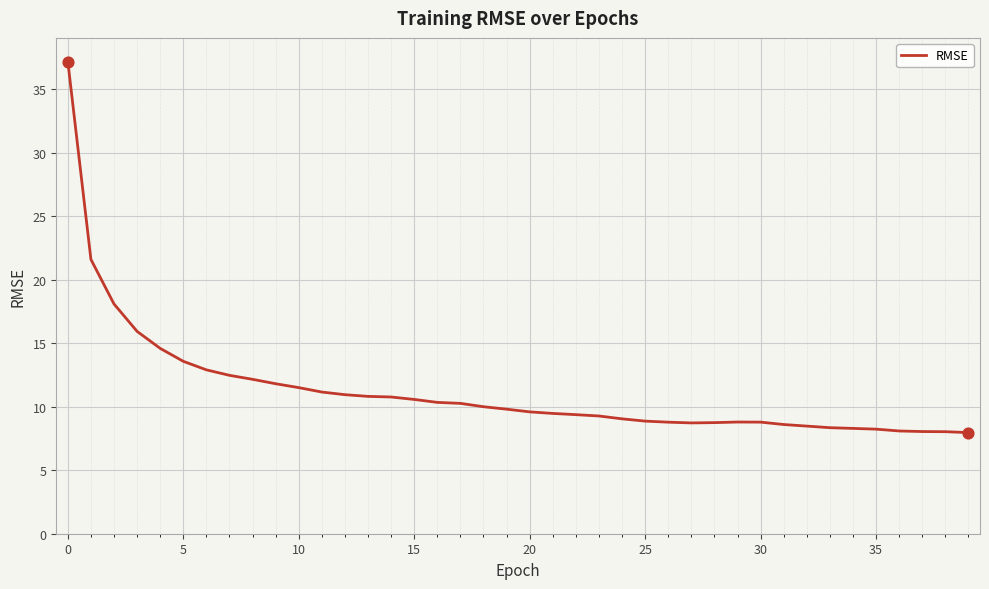

What is the difference between the maximum and minimum values?

29.2